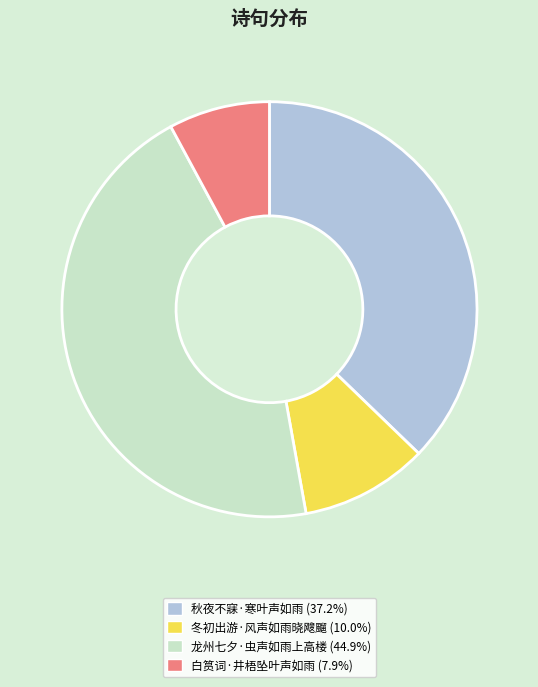

Which slice is the smallest?

白筼词·井梧坠叶声如雨